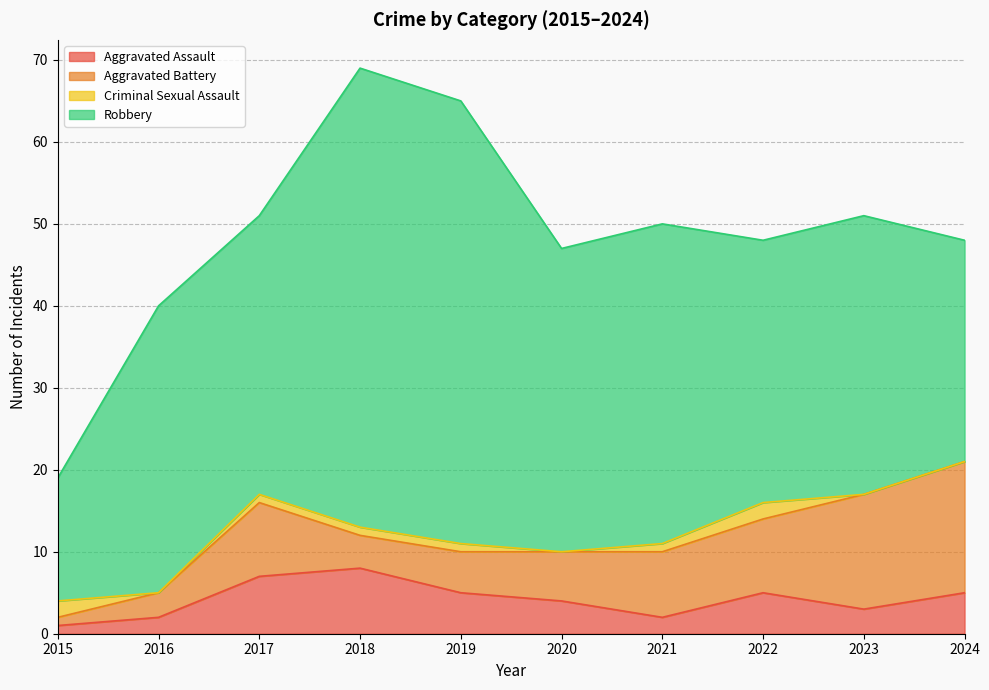

True or false: Robbery and Aggravated Battery intersect in this chart.

False